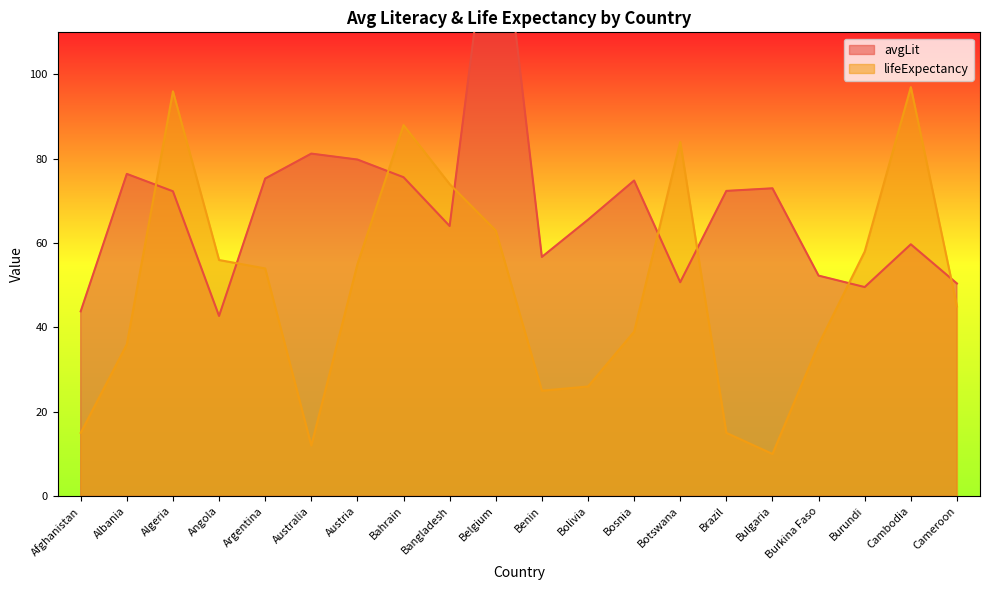

What is the label of the 10th point from the right?

Benin